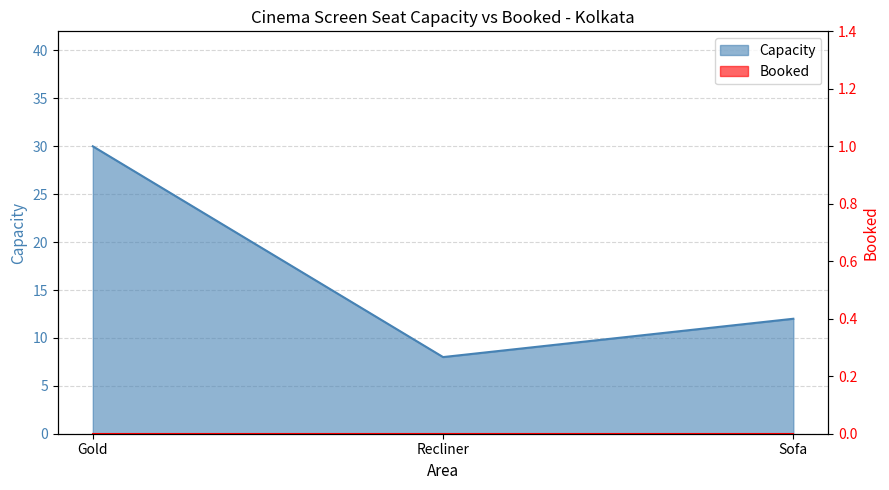

How many lines are shown in the chart?

1